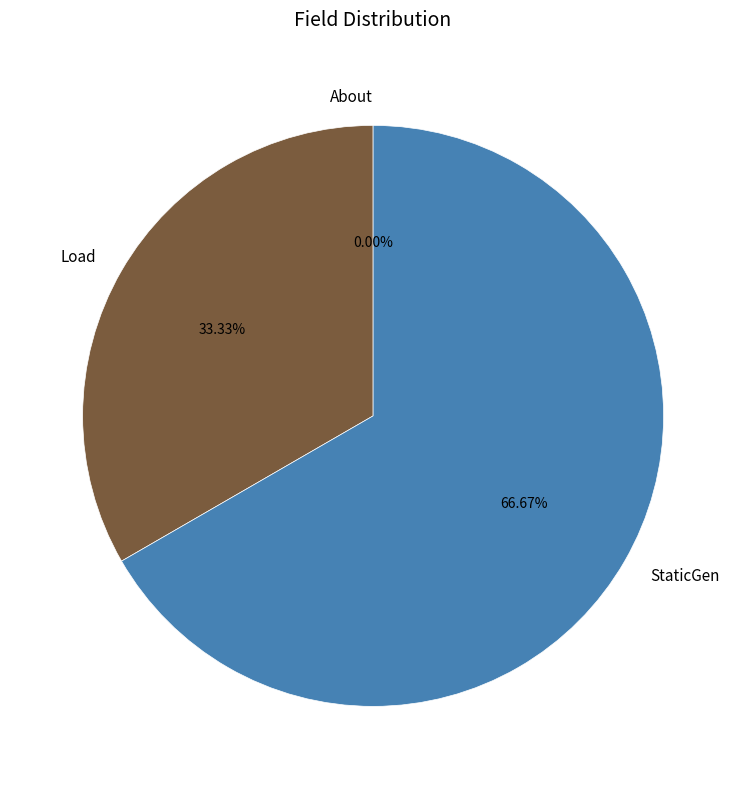

Combined, do Load and StaticGen account for over 50%?

Yes